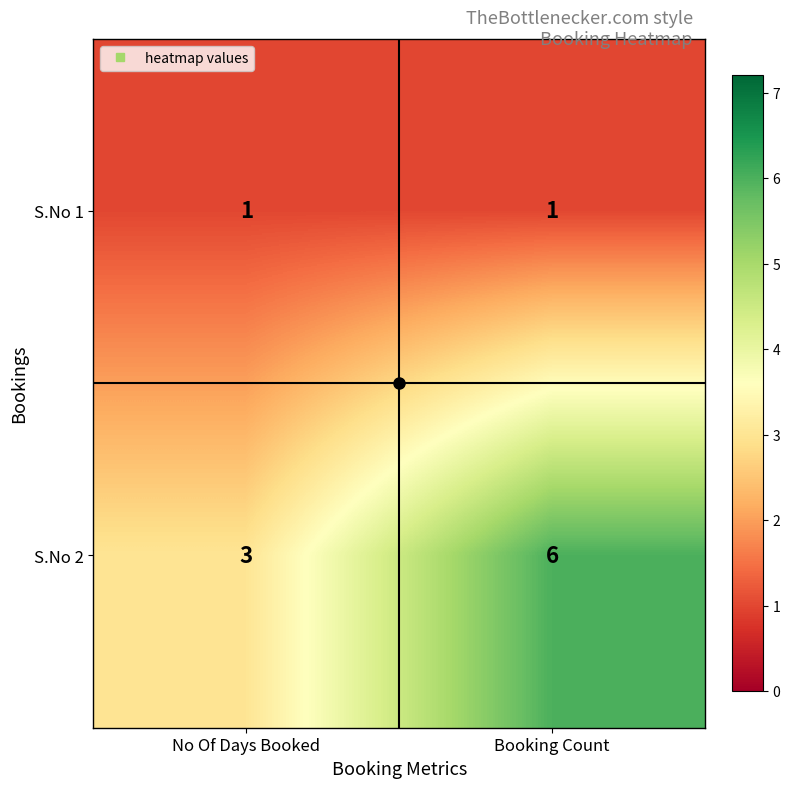

The value of S.No 2 at No Of Days Booked is 1. True or false?

False